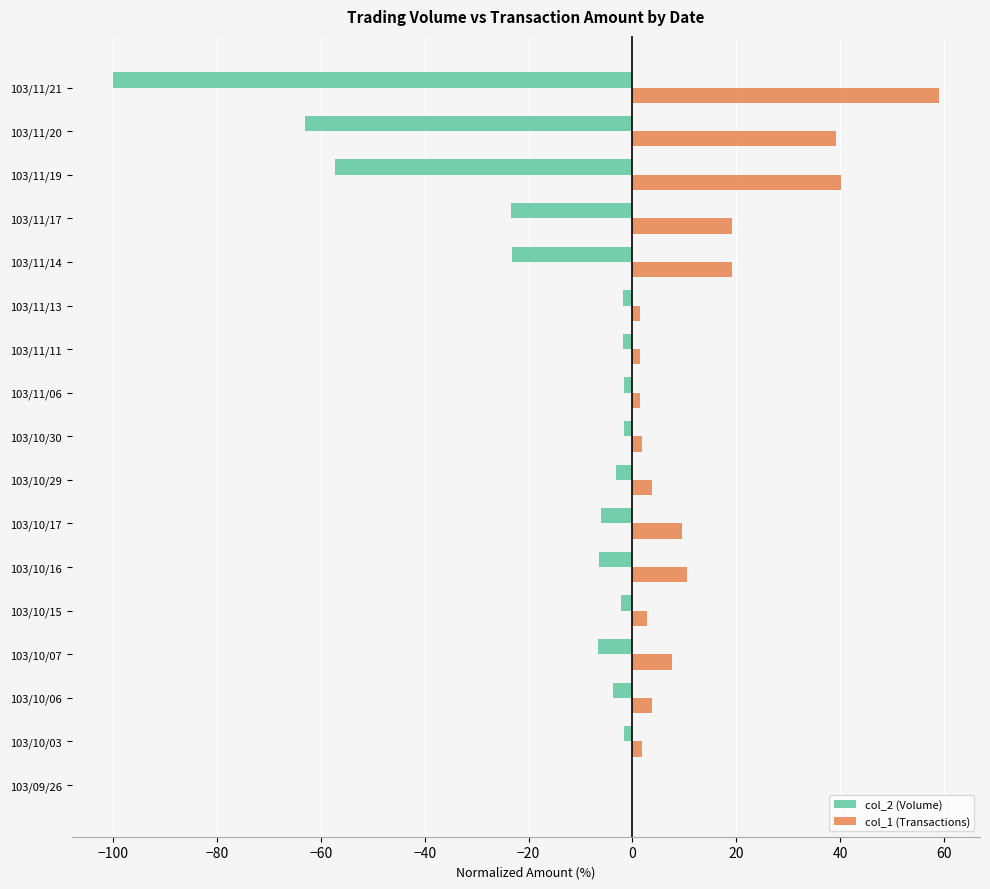

True or false: col_1 (Transactions) has a value of -22.0 at 103/09/26.

False